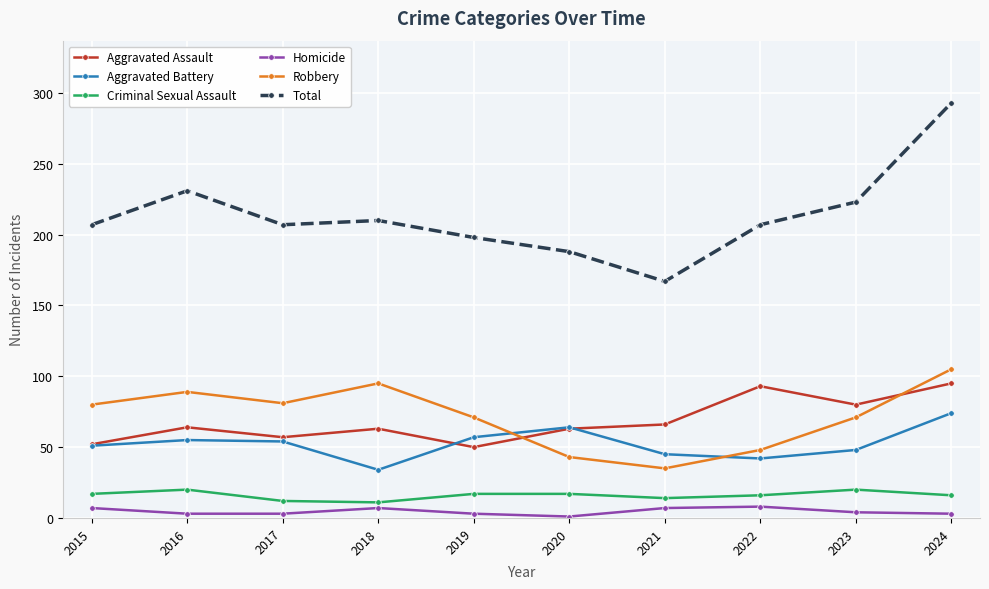

At which category is the sum across all series the highest?

2024